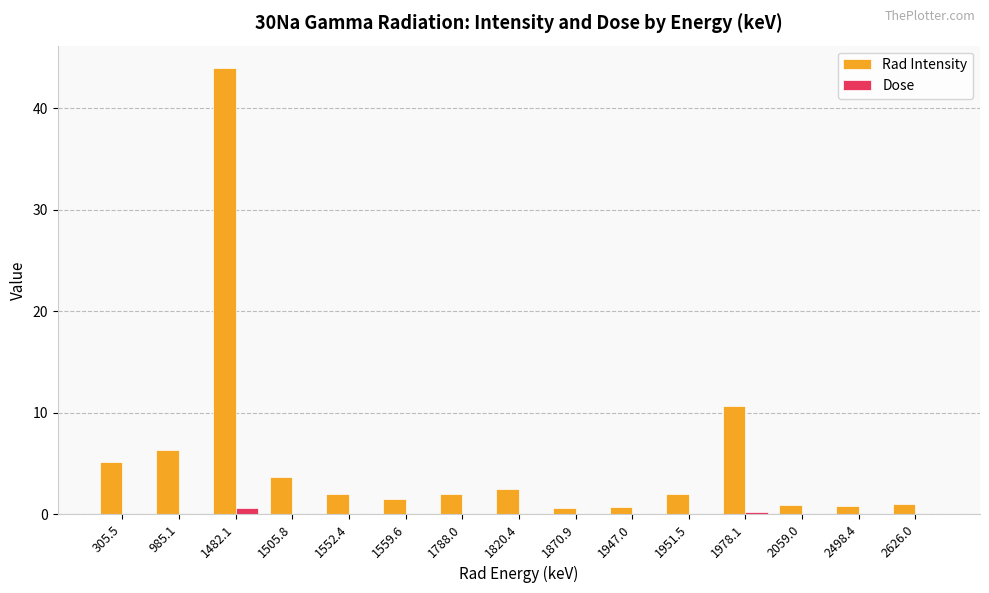

True or false: Dose has a value of 0.0 at 2059.0.

True